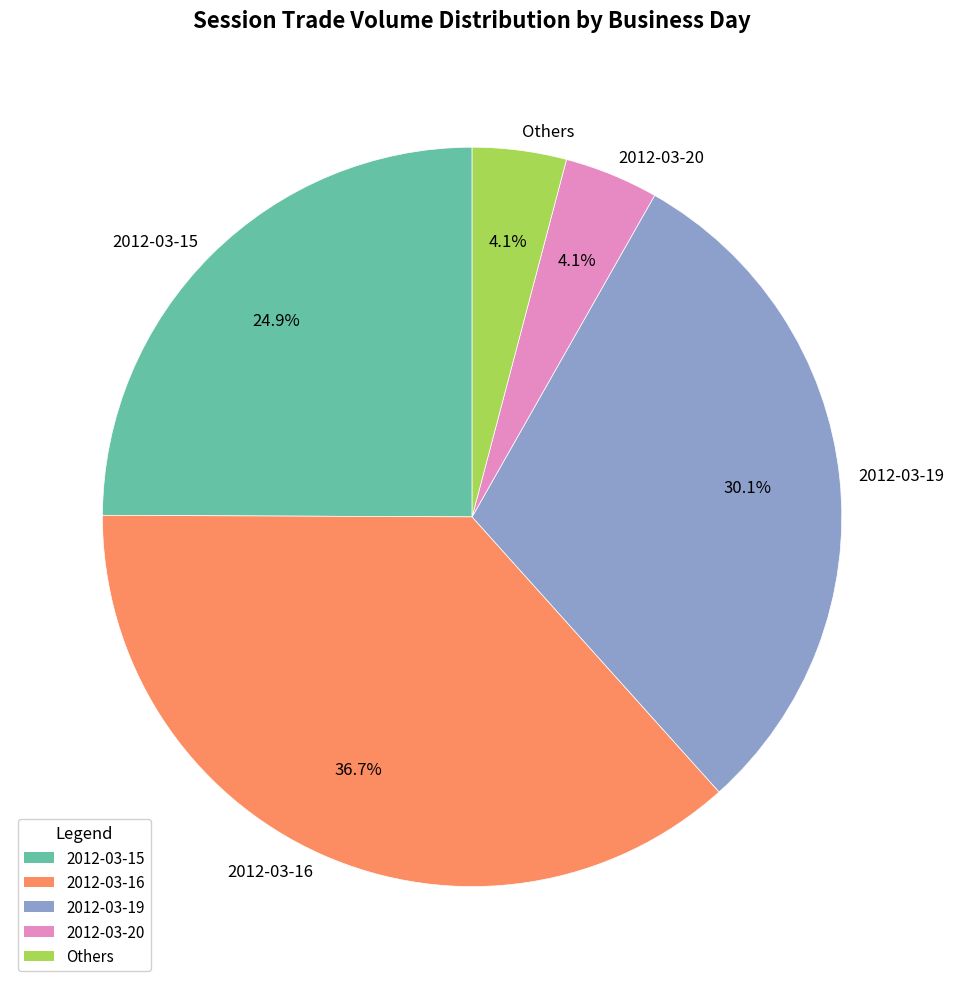

To the nearest percent, what is the average slice percentage?

20%